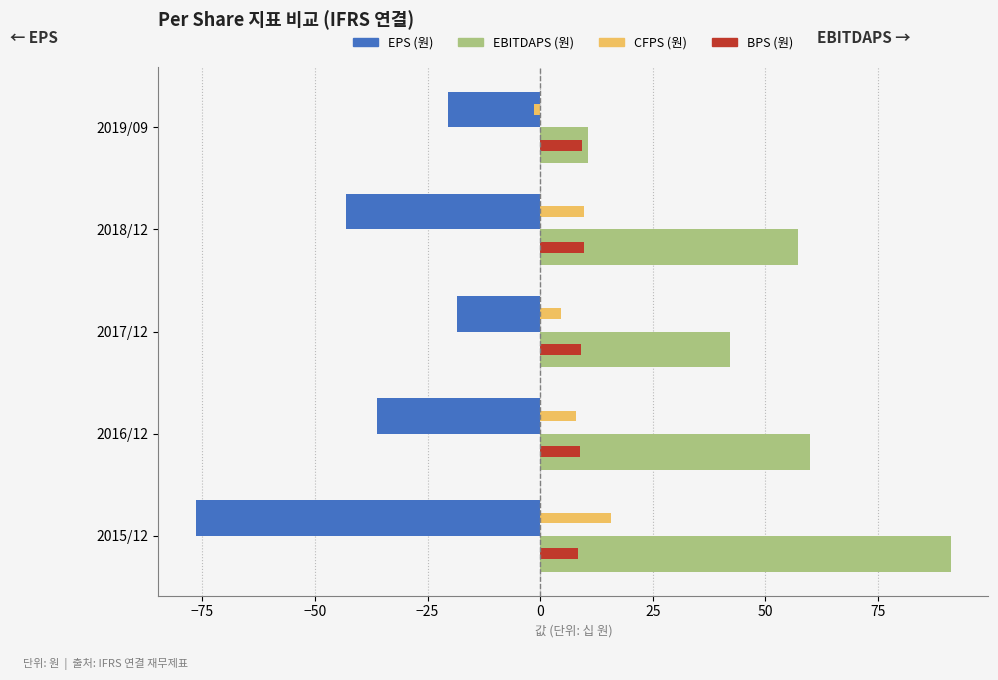

At which label is EPS (원) closest to -47?

2018/12